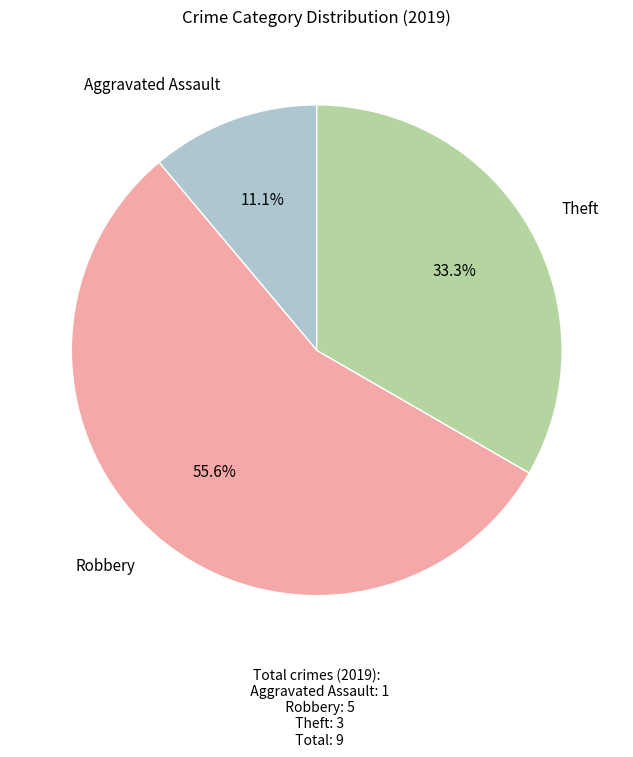

Does Aggravated Assault represent more than half of the total?

No